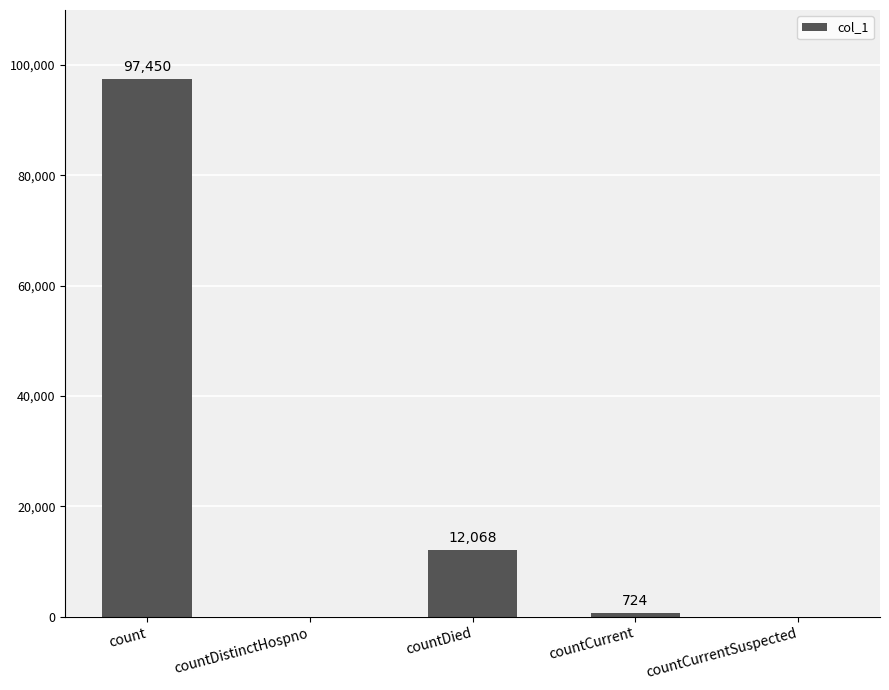

Reading left to right, list all the values displayed in this chart.

count=97450	countDistinctHospno=0	countDied=12068	countCurrent=724	countCurrentSuspected=0